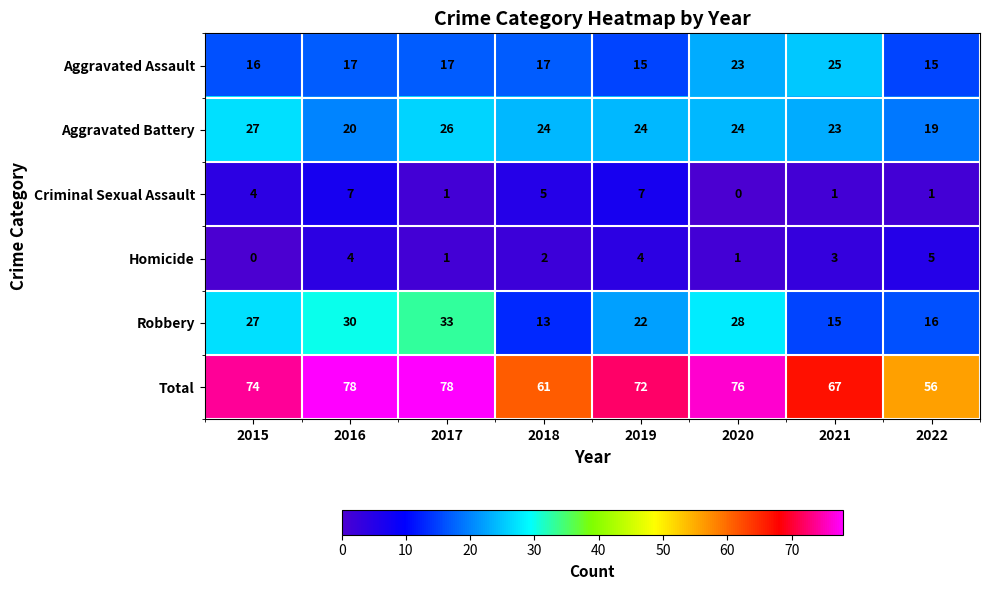

Which series changed the most between 2015 and 2018?

Robbery